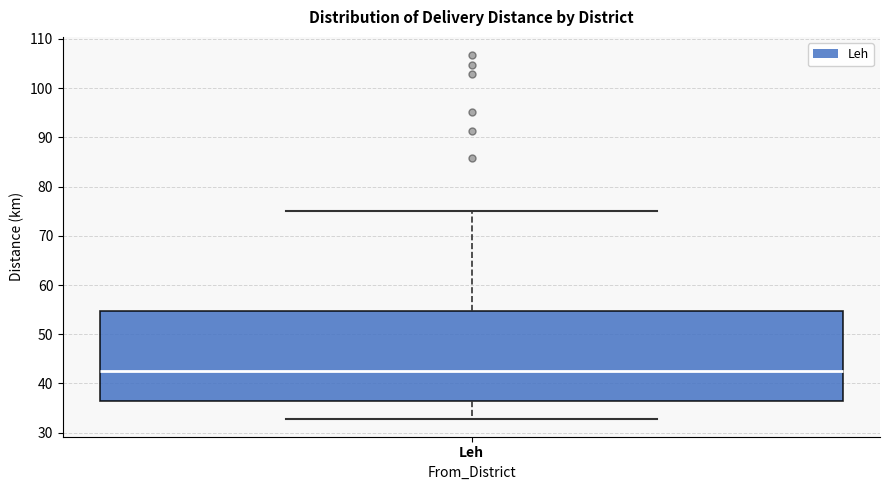

Where does the median line of the box for Leh sit on the y-axis? The values are not printed on the chart, so give them approximately, as read against the axis.

42